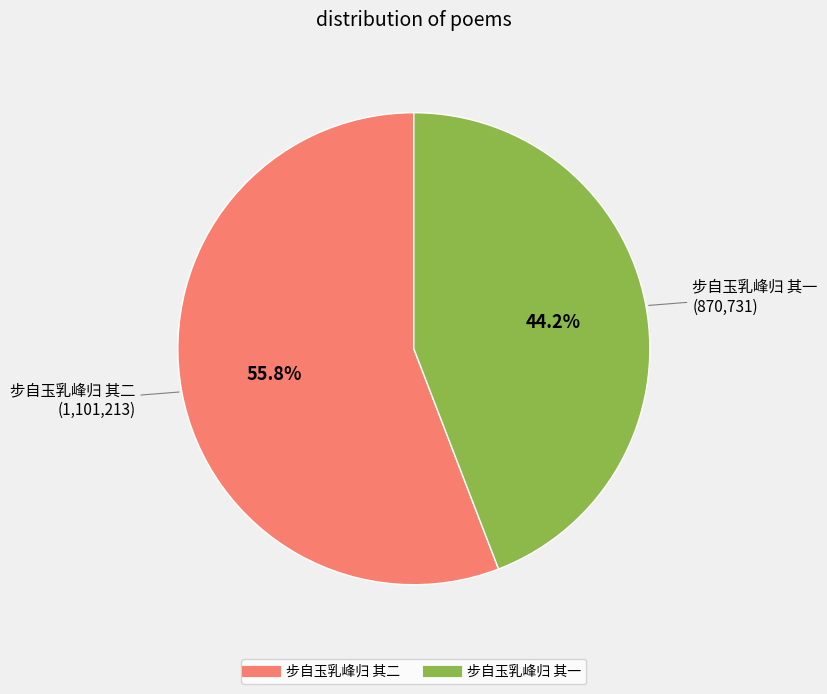

Between 步自玉乳峰归 其二 and 步自玉乳峰归 其一, which is larger?

步自玉乳峰归 其二